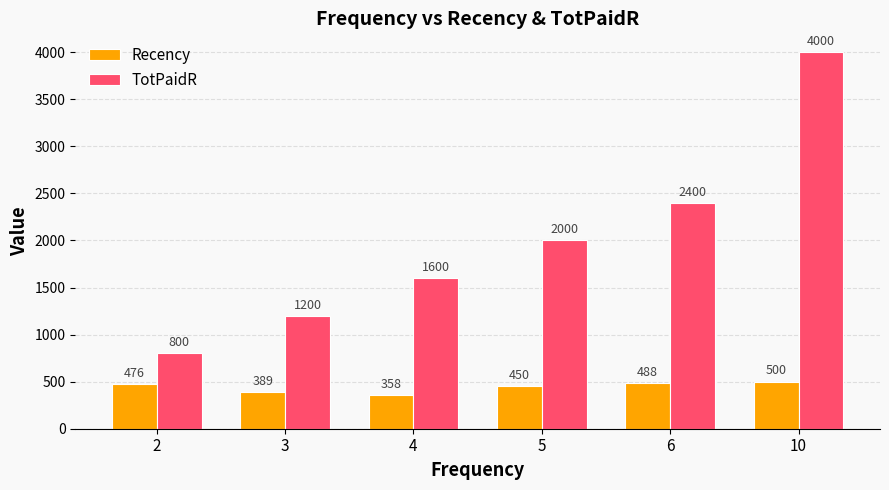

How many data points in Recency are less than 476?

3